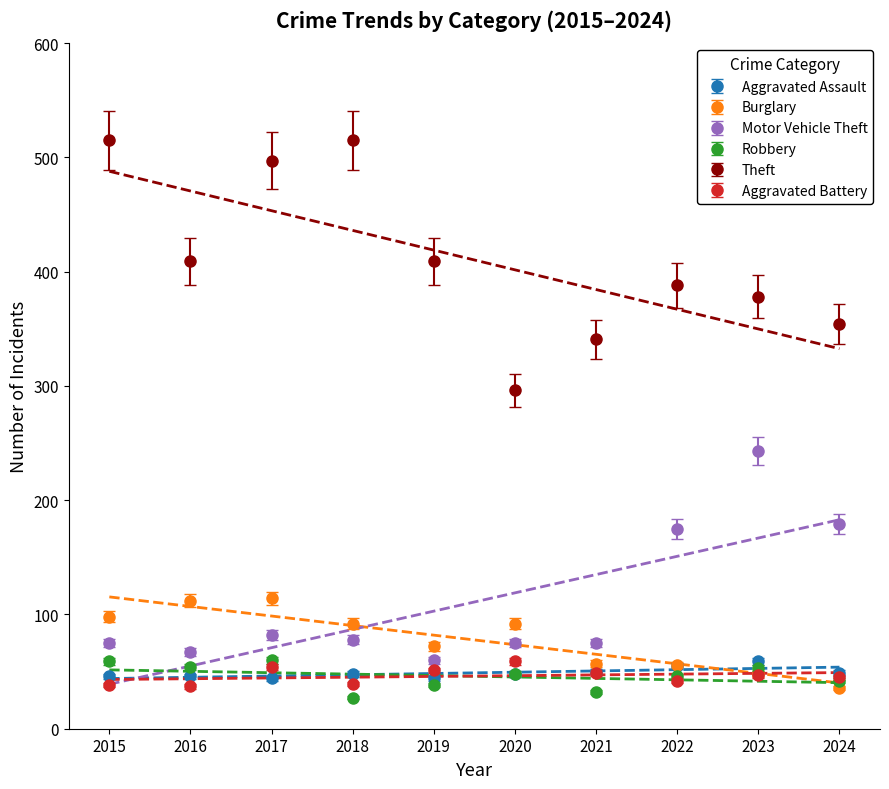

What is the smallest value displayed?

27